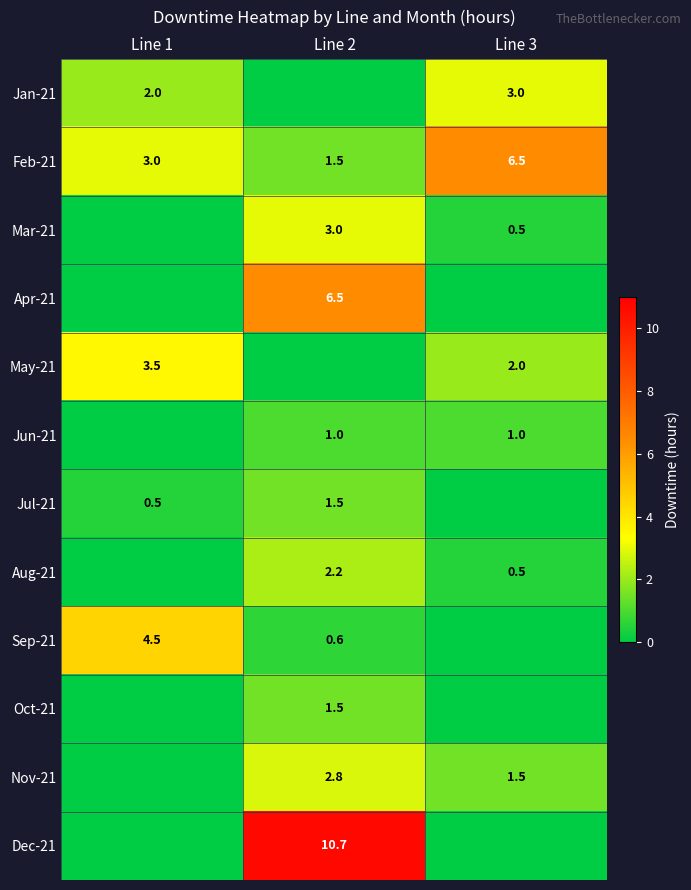

Which category has the highest value across all series?

Line 2